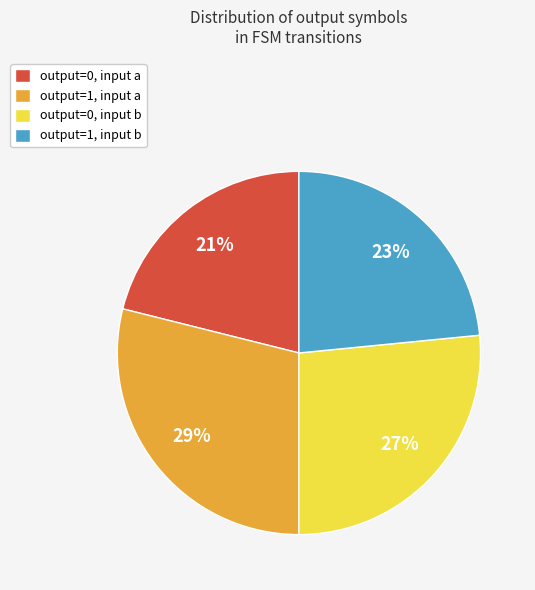

How many segments does this pie chart have?

4